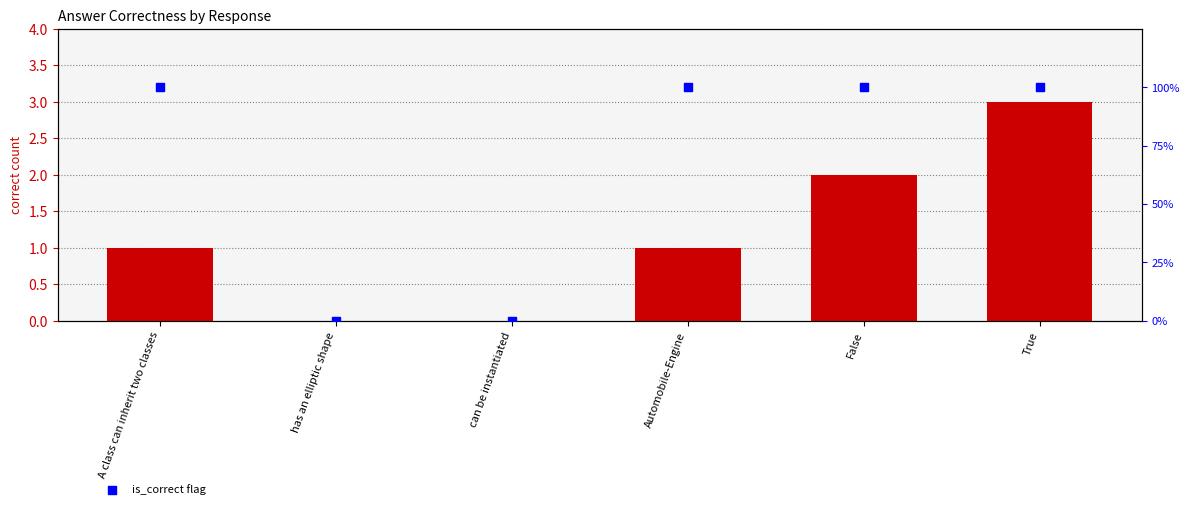

Is the value of correct count at True greater than the value of is_correct flag at True?

No